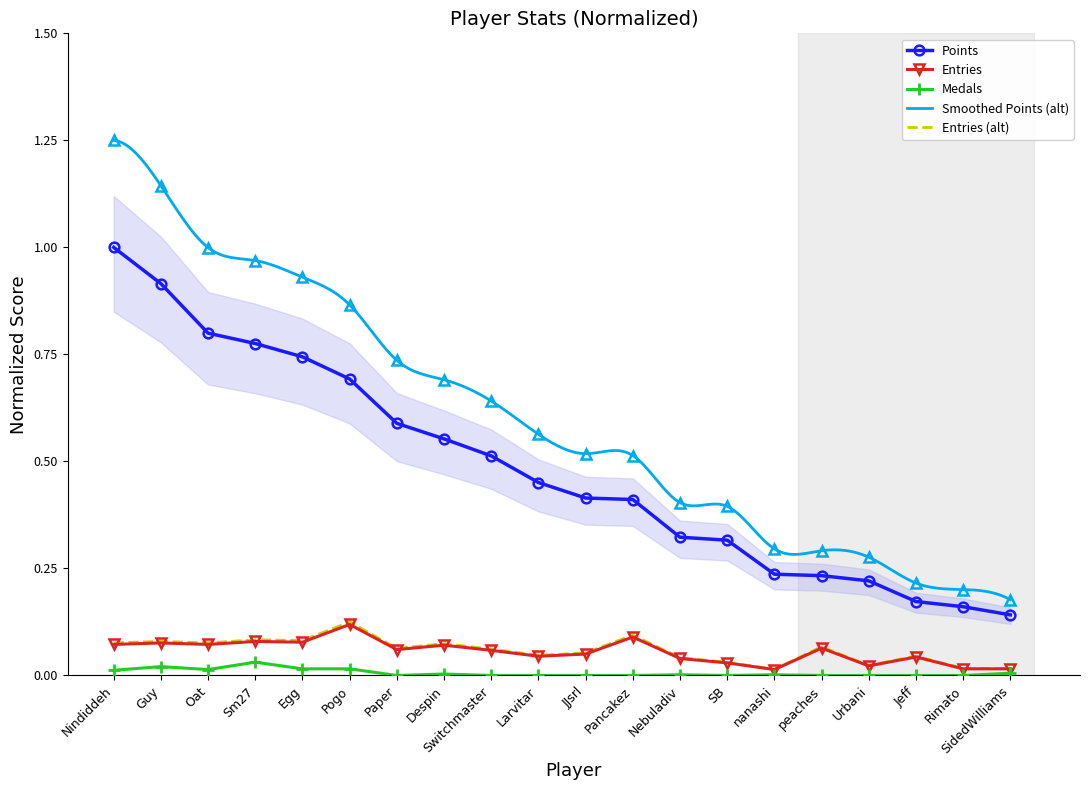

Which category has the highest value in the Entries (alt) series?

Pogo